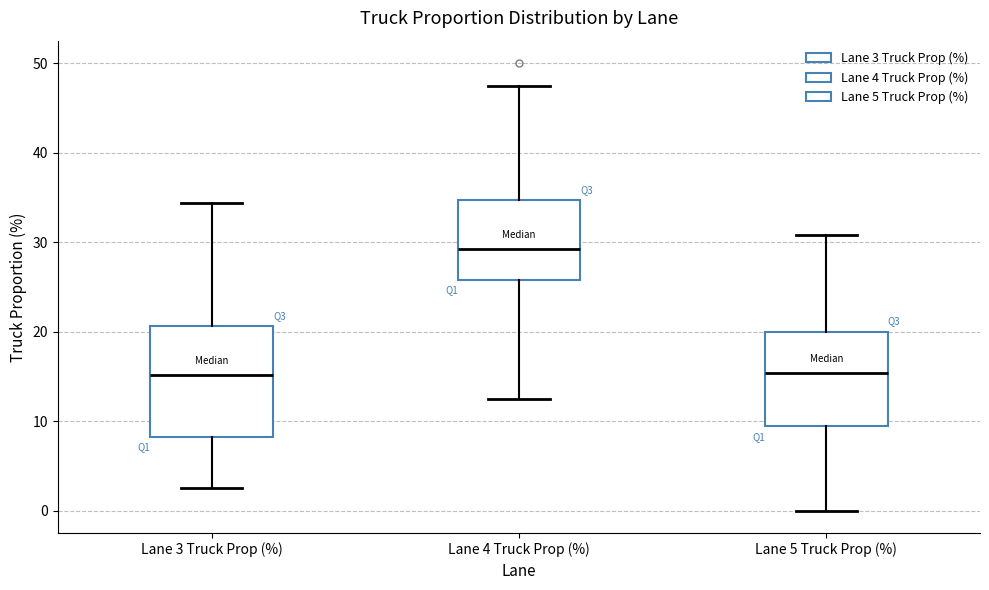

Which box's median line is the highest?

Lane 4 Truck Prop (%)